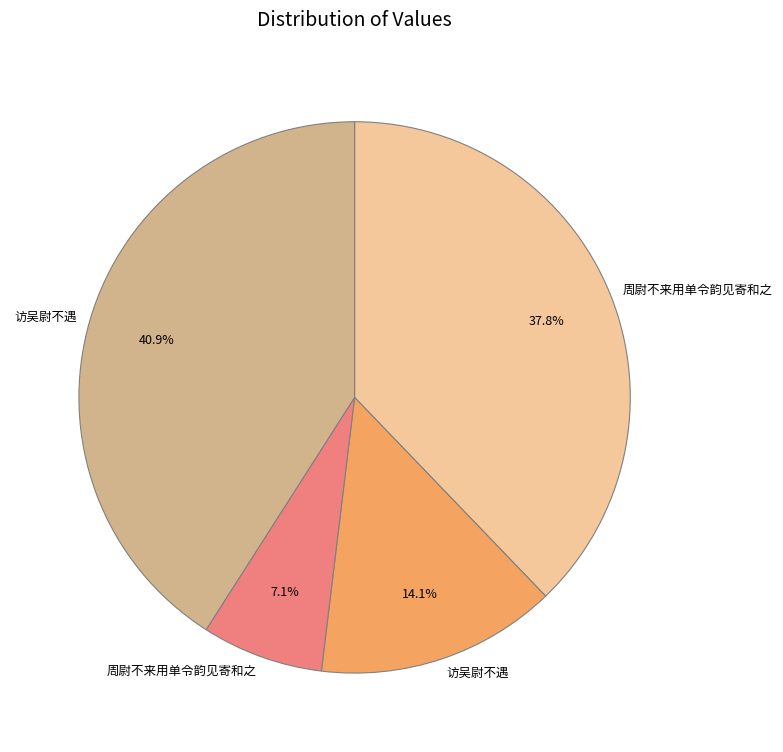

Is there any slice that represents more than half of the pie?

No